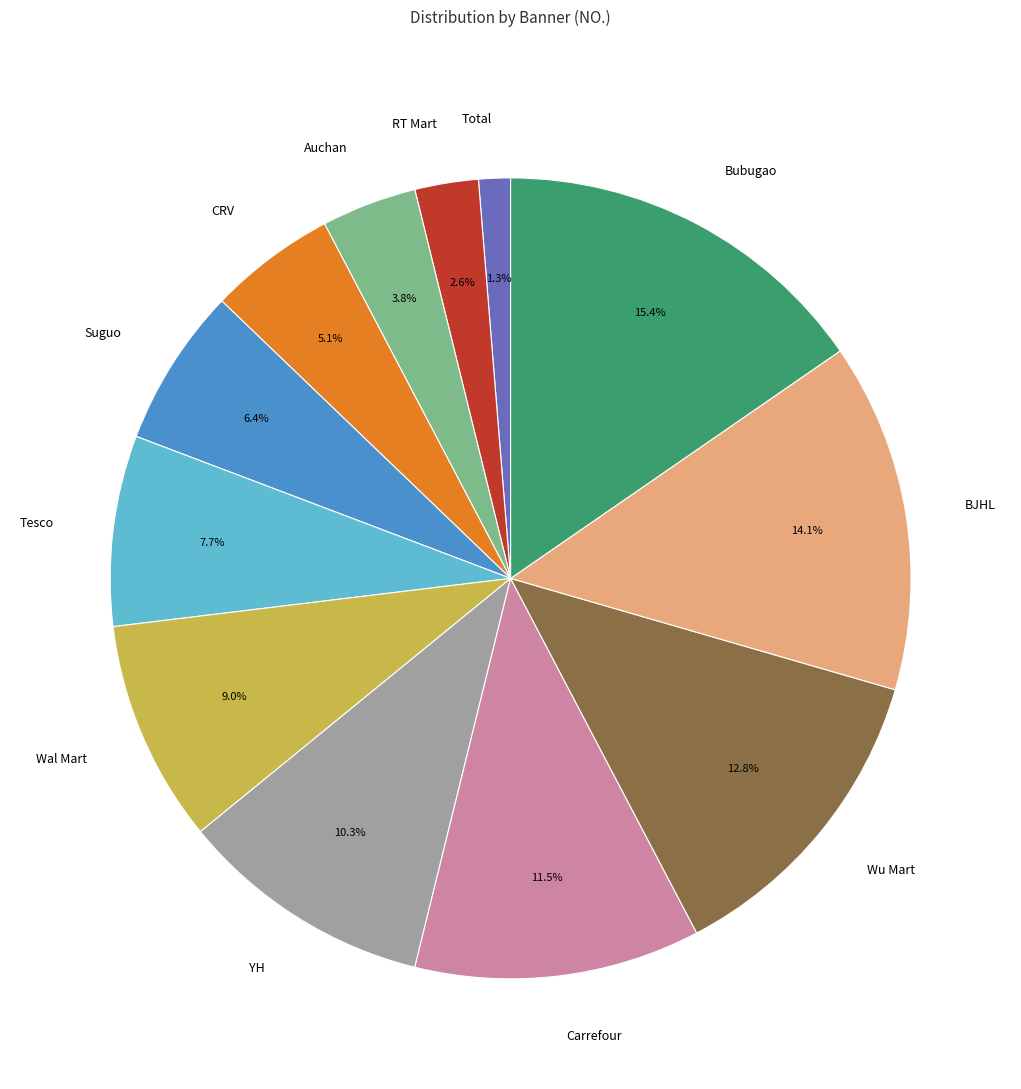

Is it true that BJHL is 14% of the pie?

True